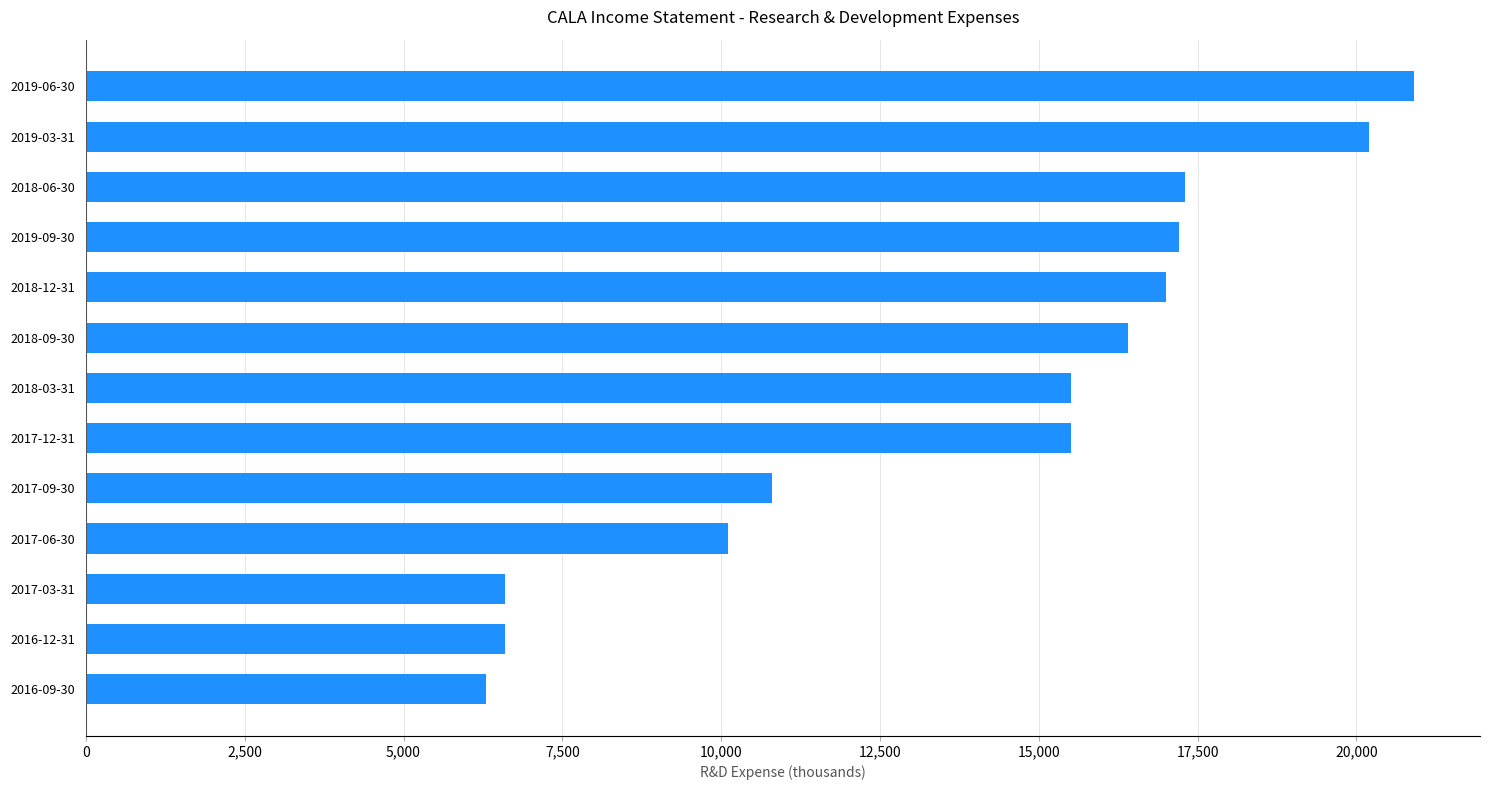

What is the smallest value displayed?

6300